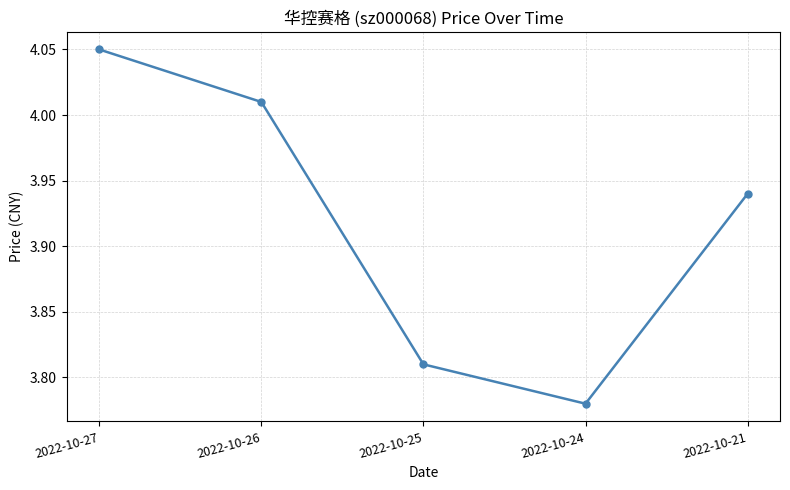

Does the chart have visible grid lines?

Yes